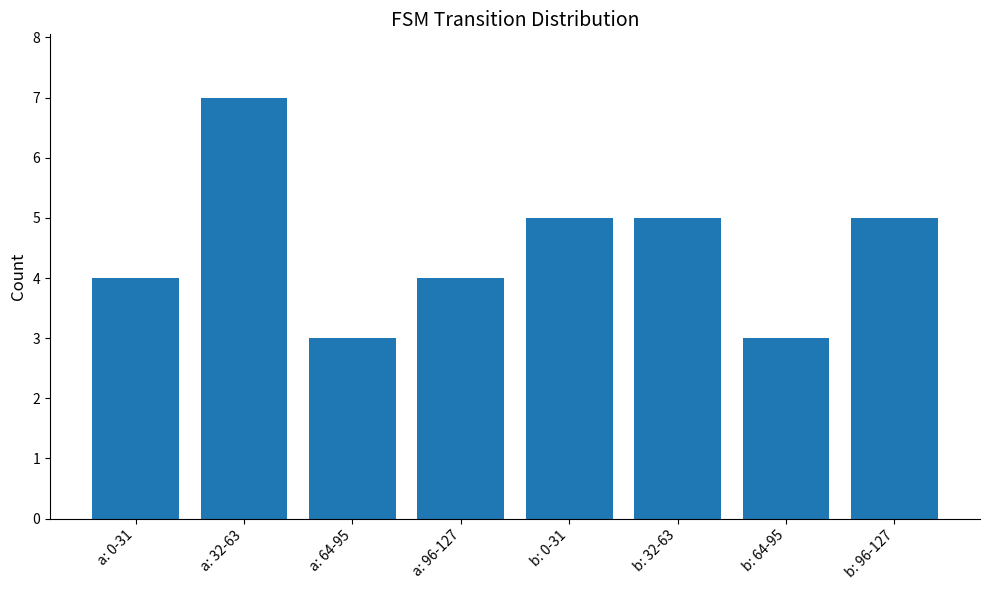

Is it true that the value at a: 96-127 is 4?

True